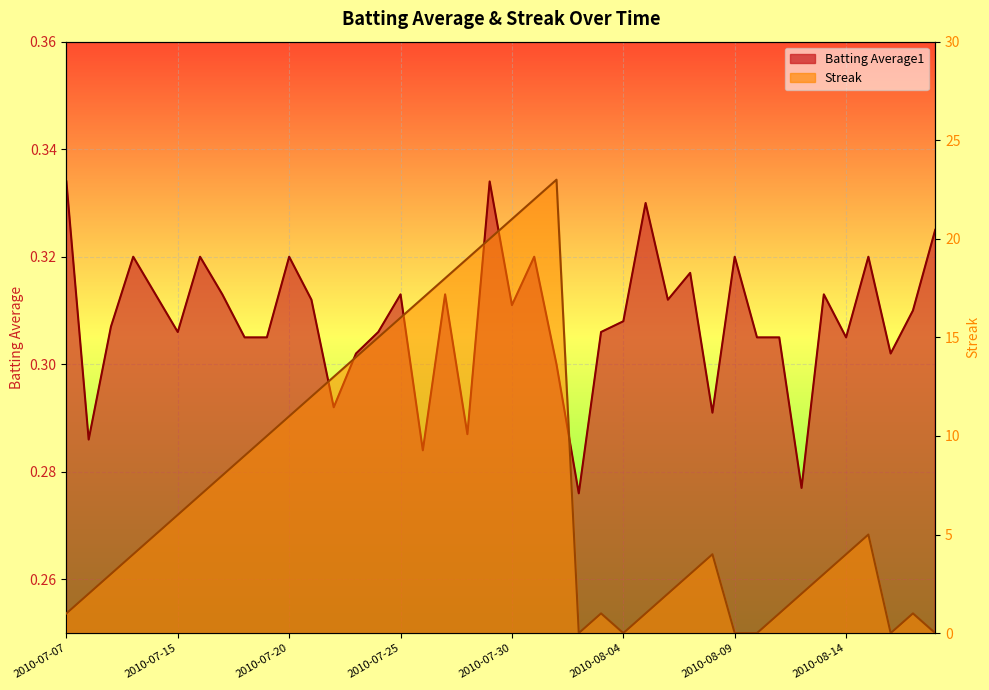

What position from the right is 2010-07-23?

27